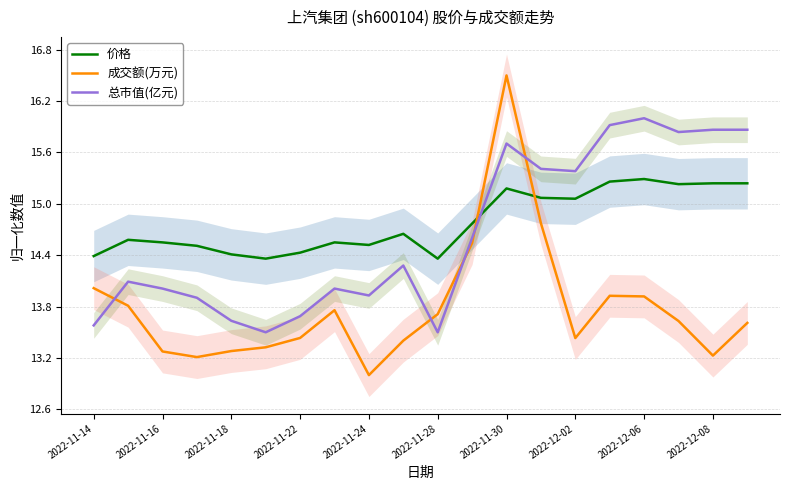

What is the sum of all 总市值(亿元) values?

292.7